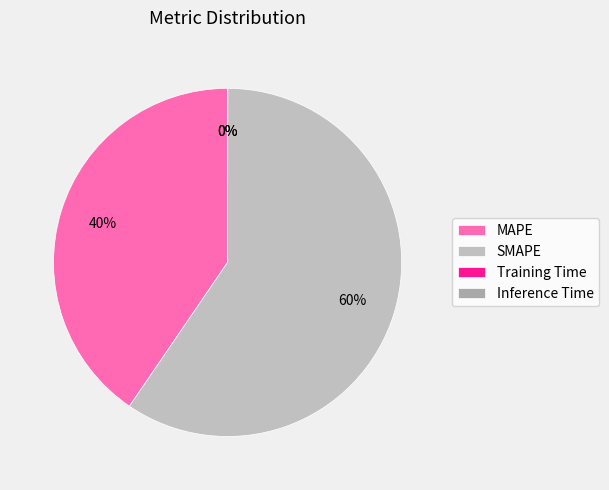

To the nearest percent, what is the combined percentage of SMAPE and Inference Time?

60%